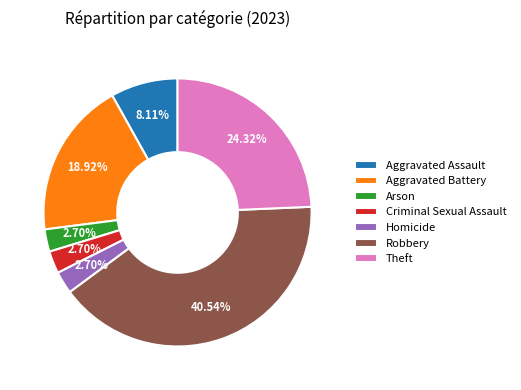

True or false: Homicide accounts for 3% of the total.

True